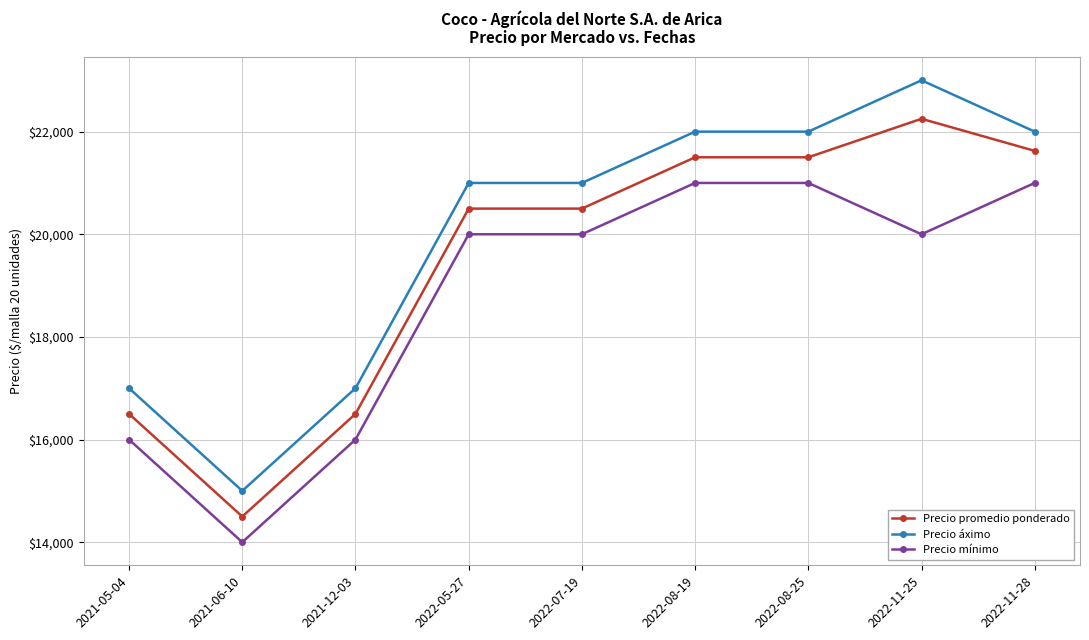

True or false: Precio mínimo has more than 2 points higher than both neighbors.

False